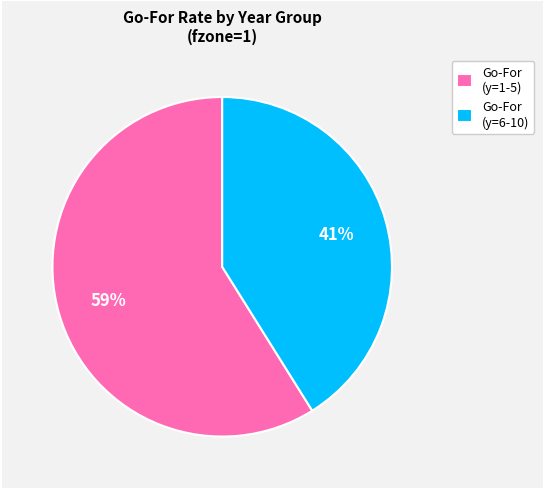

Rank the categories by value from highest to lowest.

Go-For (y=1-5), Go-For (y=6-10)